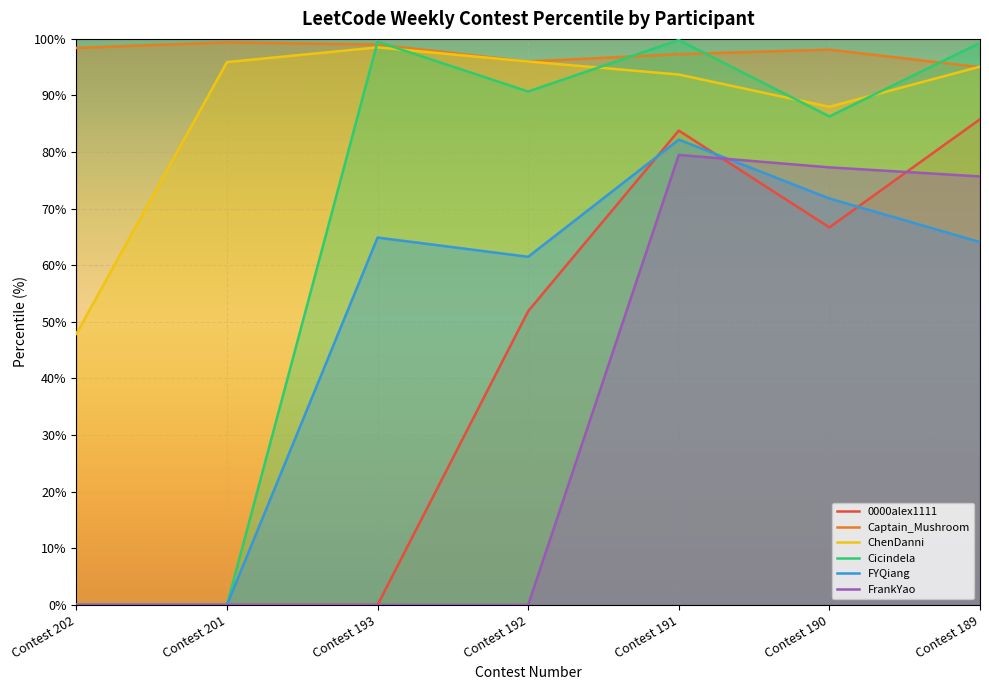

How many lines are shown in the chart?

6